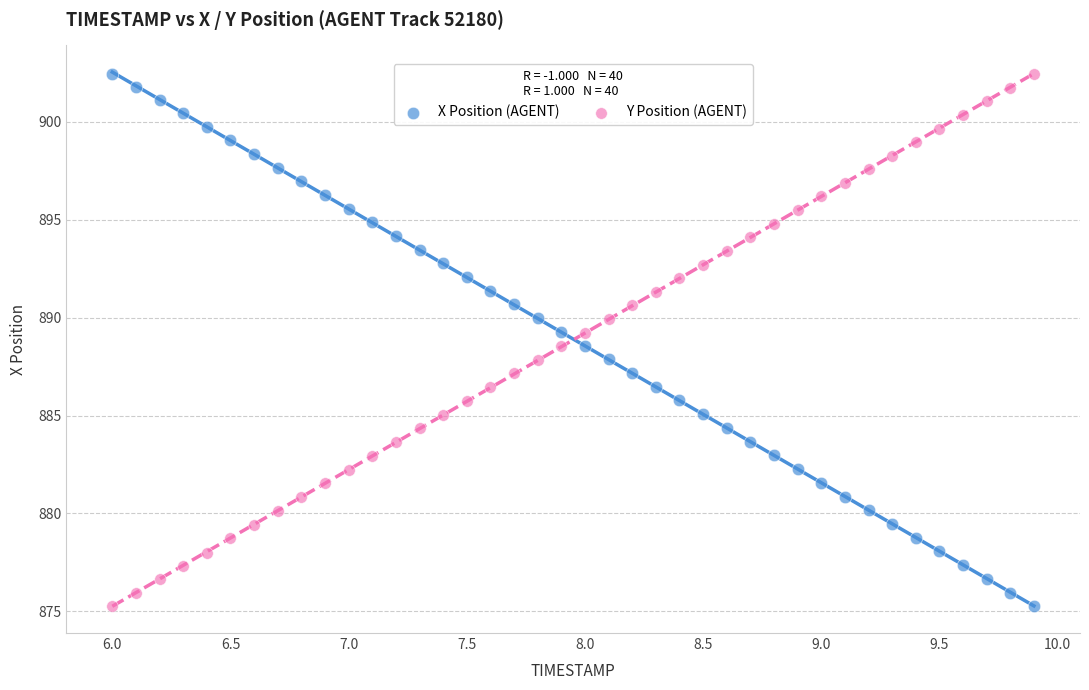

Across all data points, what is the range of X values (max minus min)?

3.9